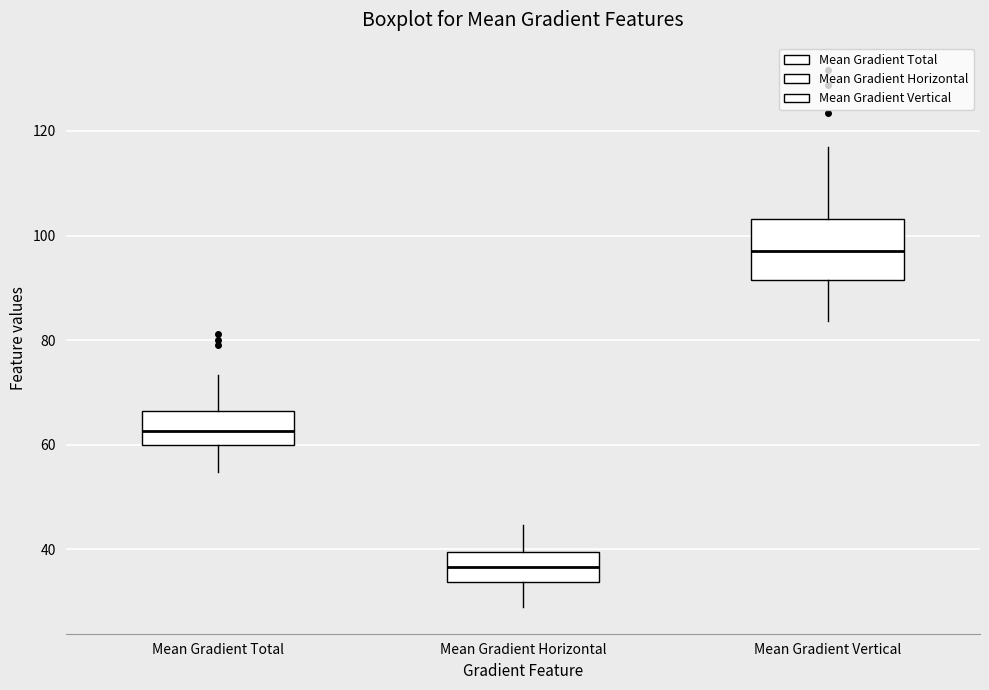

Reading left to right, transcribe this box plot: for each box, give where its median line is, the range the box spans, and where its two whiskers end, as read against the y-axis. The values are not printed on the chart, so give them approximately, as read against the axis.

Mean Gradient Total: median 62, box 60 to 66, whiskers 54 to 74
Mean Gradient Horizontal: median 36, box 34 to 40, whiskers 28 to 44
Mean Gradient Vertical: median 98, box 92 to 104, whiskers 84 to 116